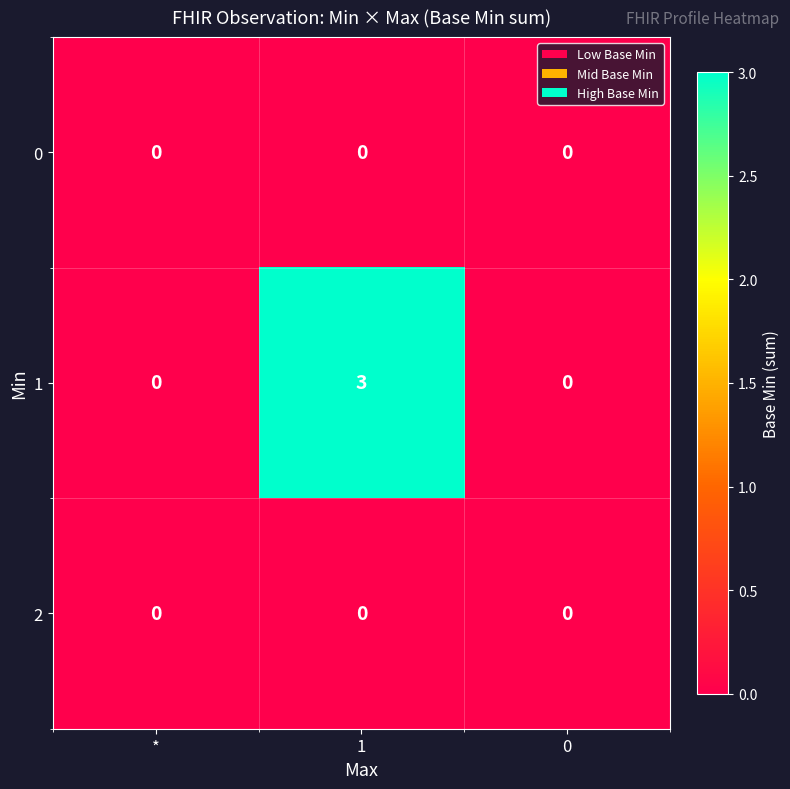

What is the total value across all series at 1?

3